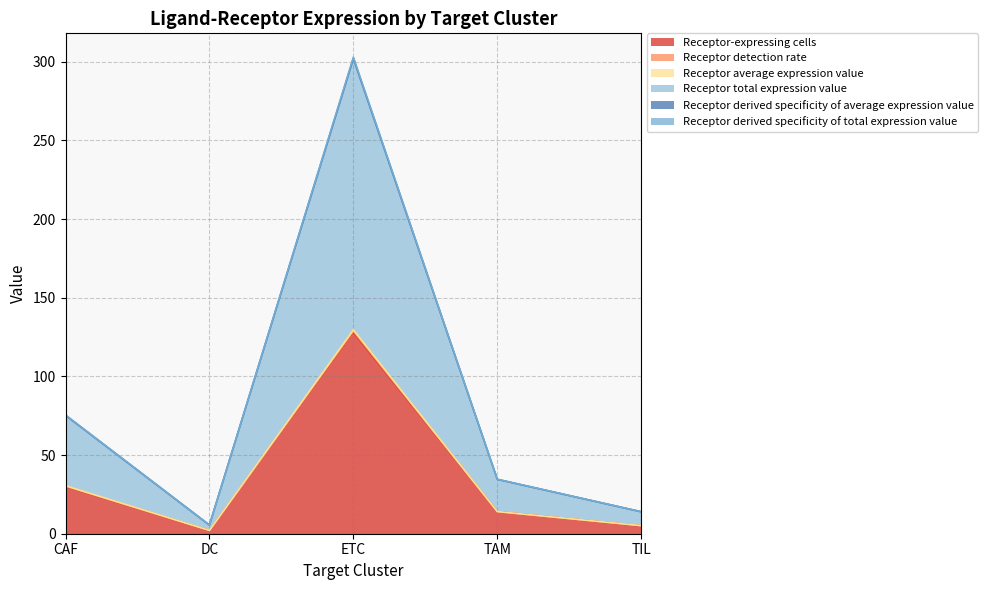

What is the maximum value for Receptor-expressing cells?

128.0